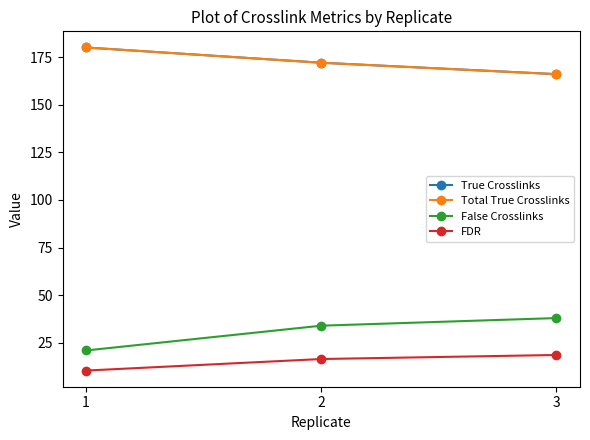

Does the chart have visible grid lines?

No